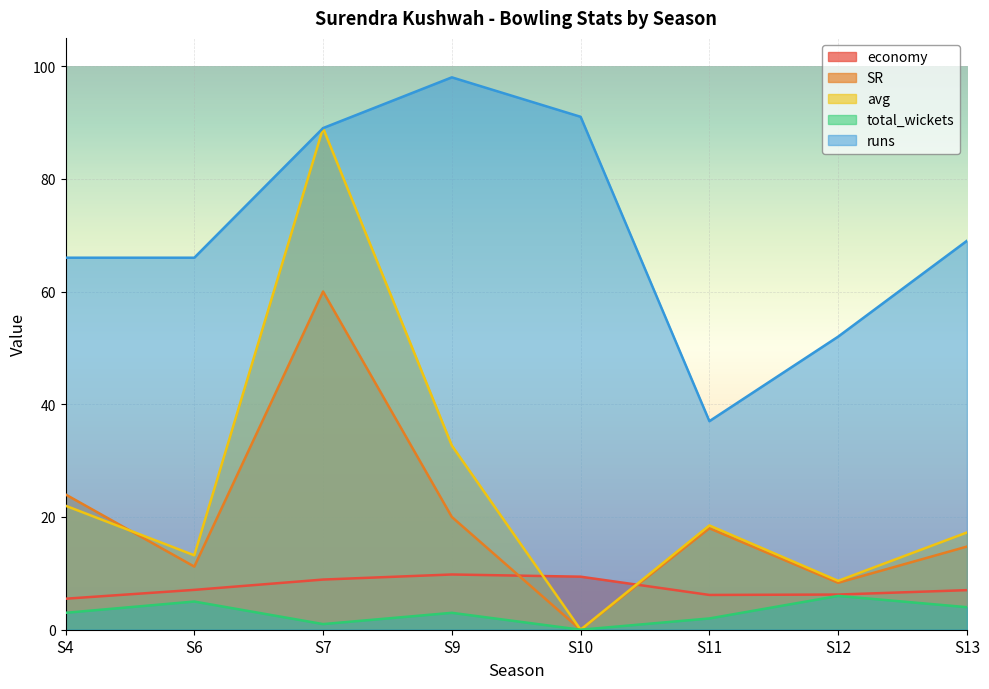

What is the difference between the second highest and minimum values in the SR series?

24.0